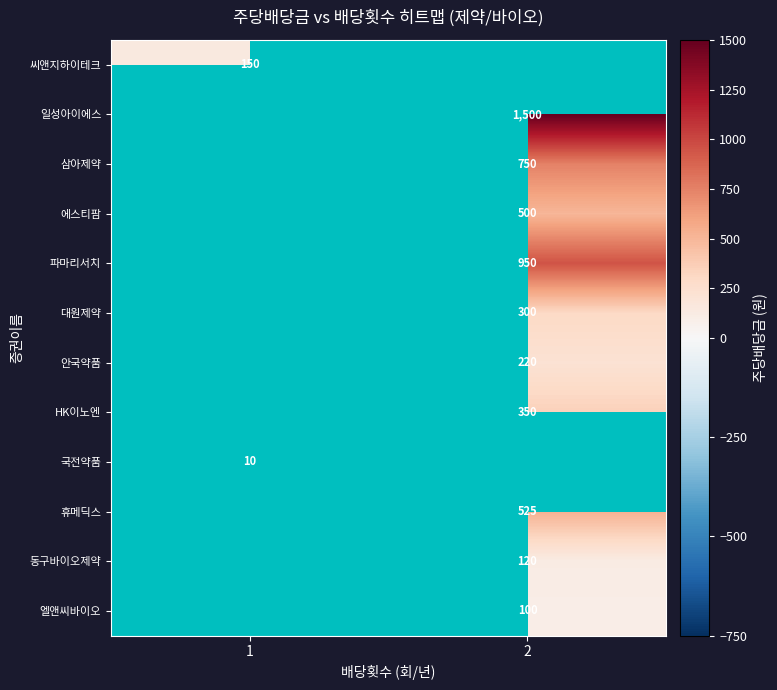

True or false: 에스티팜 has a value of 230 at 2.

False